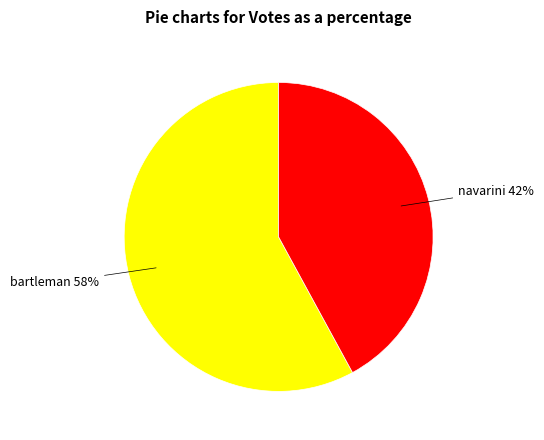

To the nearest percent, what is the average slice percentage?

50%